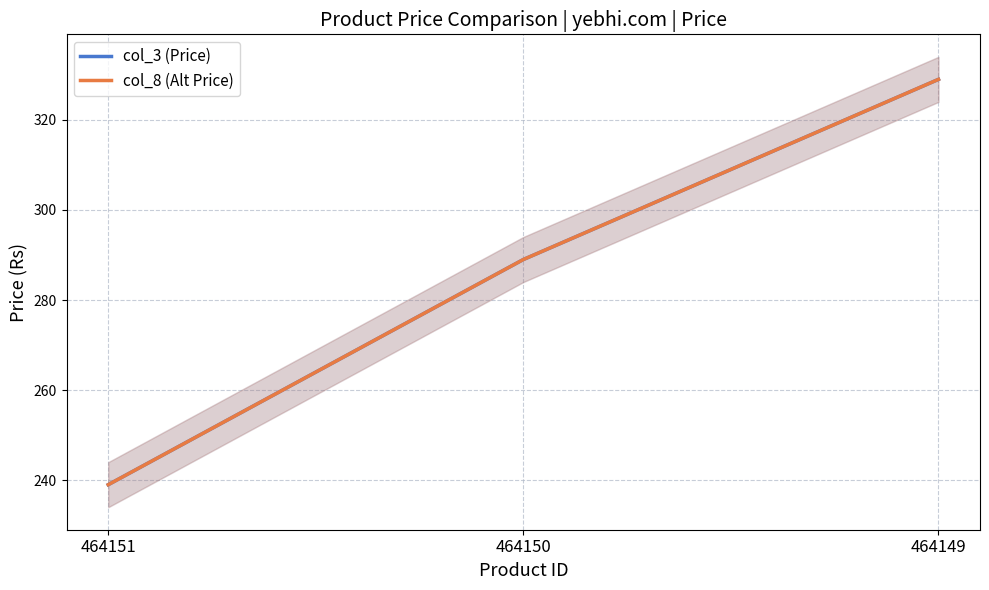

What are all the series names shown in the legend?

col_3 (Price), col_8 (Alt Price)